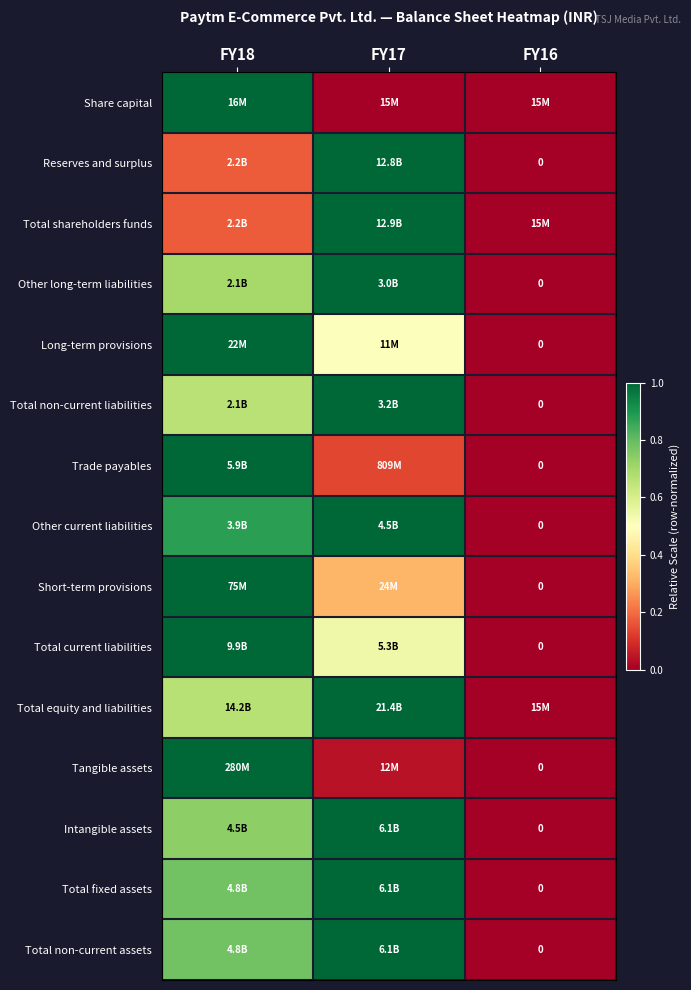

How many positive values does the Total fixed assets series have?

2